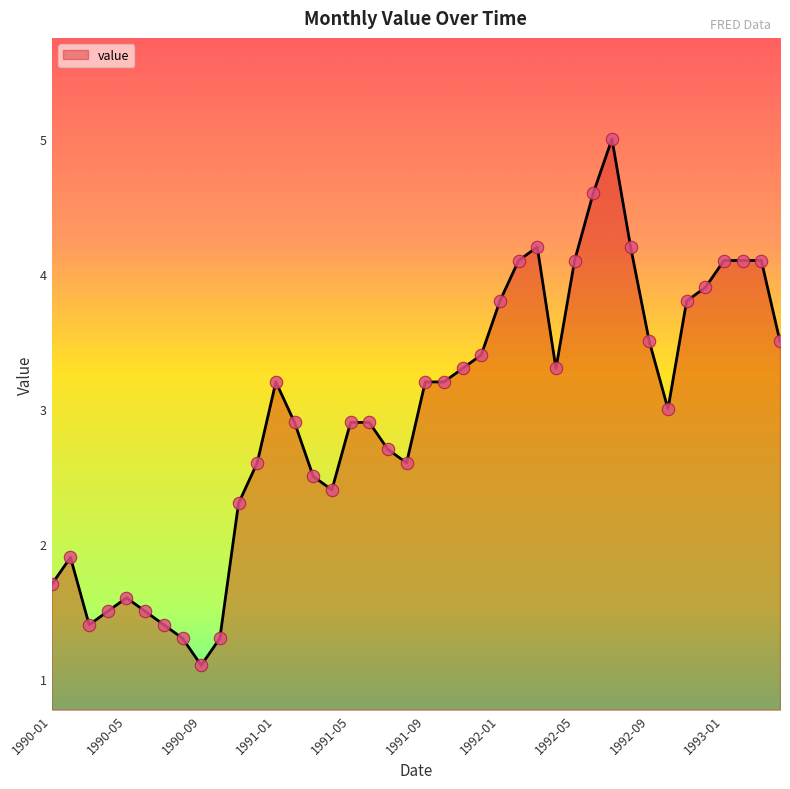

What is the maximum value shown in the chart?

5.0